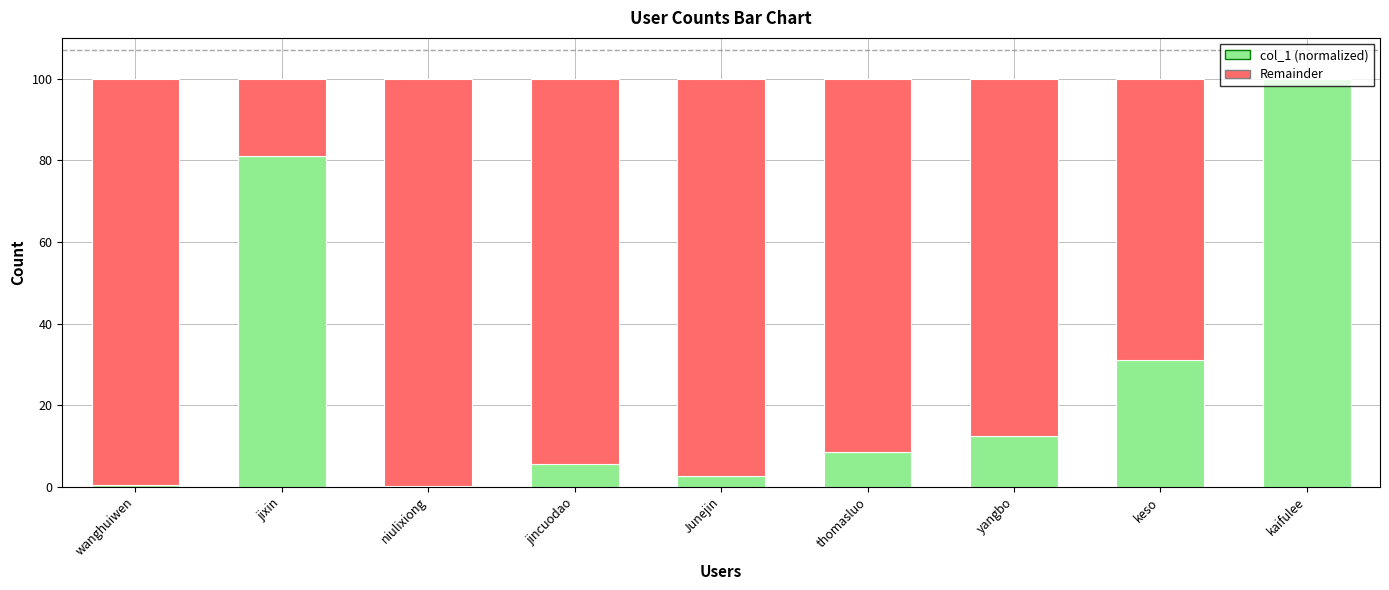

True or false: col_1 (normalized) has a value of 5.5 at jincuodao.

True